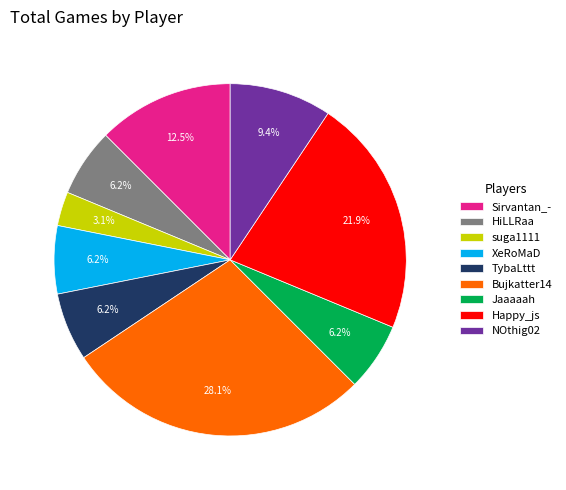

How many slices are in this pie chart?

9